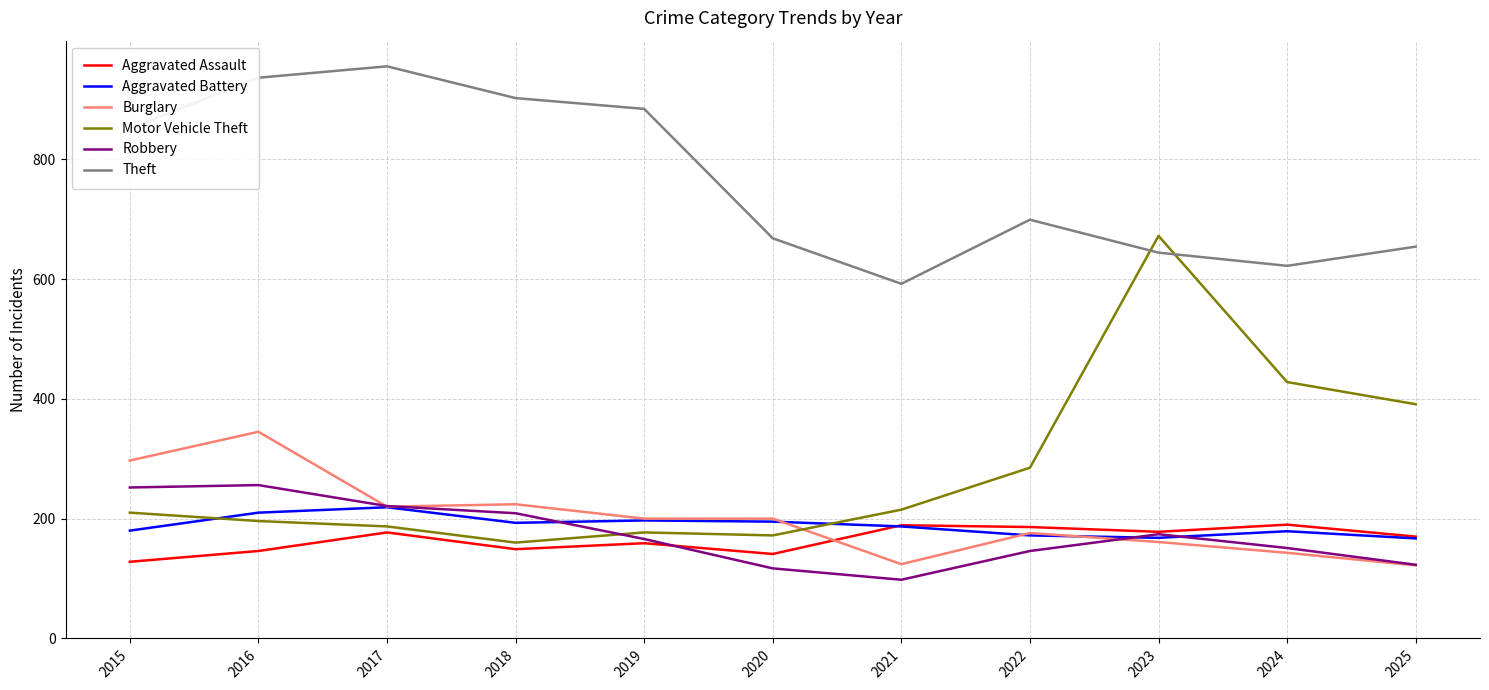

True or false: Aggravated Assault has more than 1 interior local peaks.

True